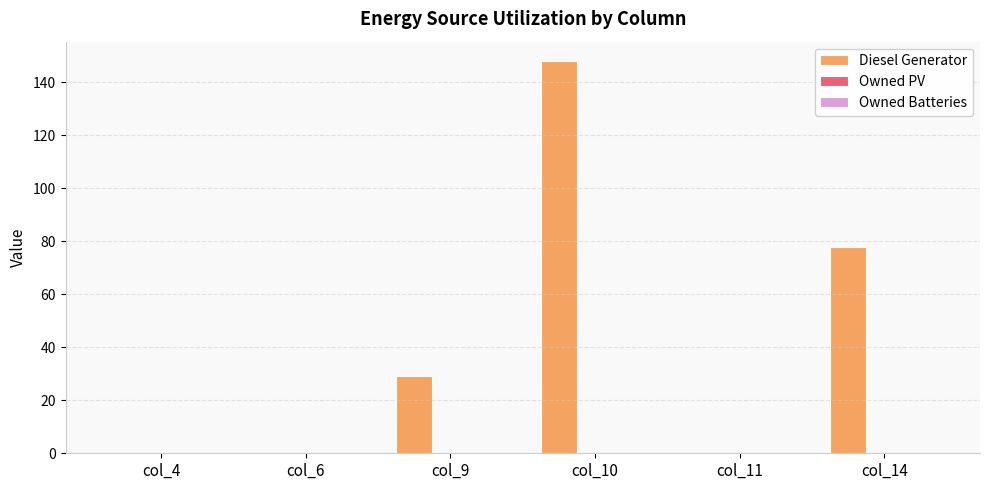

What is the change in value from col_10 to col_11?

-148